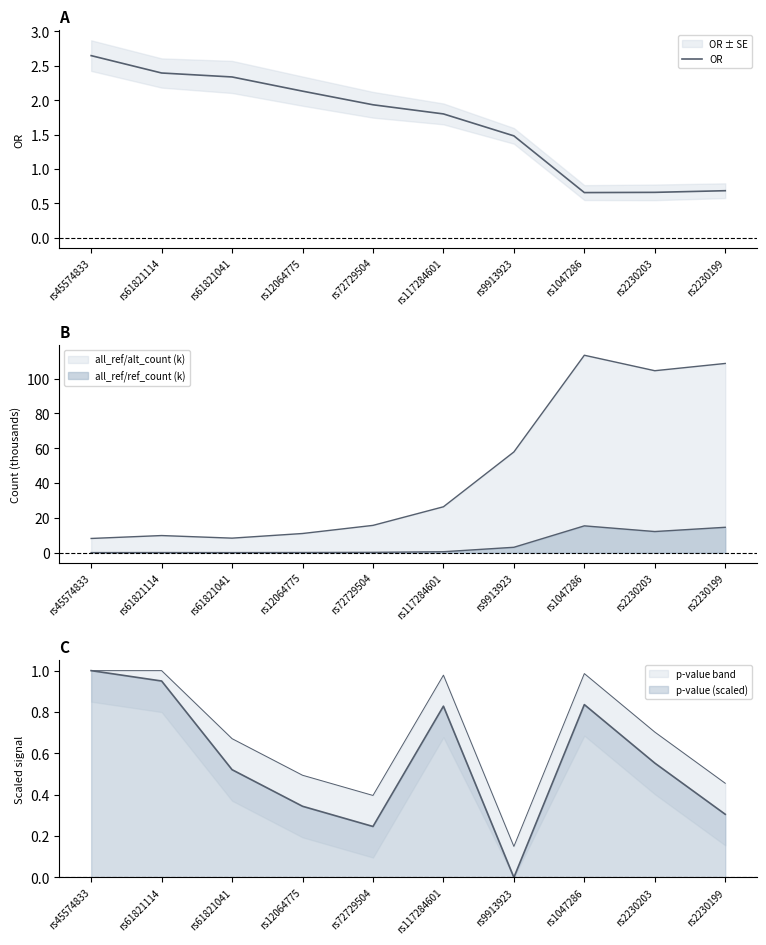

What is the difference between the maximum and minimum values?

2.0